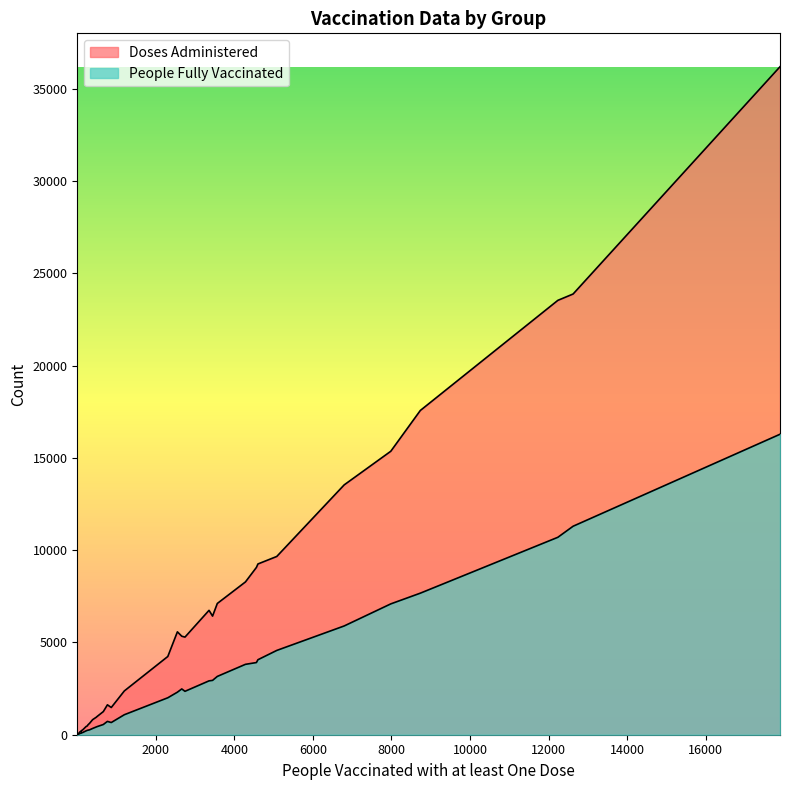

At how many categories does at least one series exceed 23967?

1